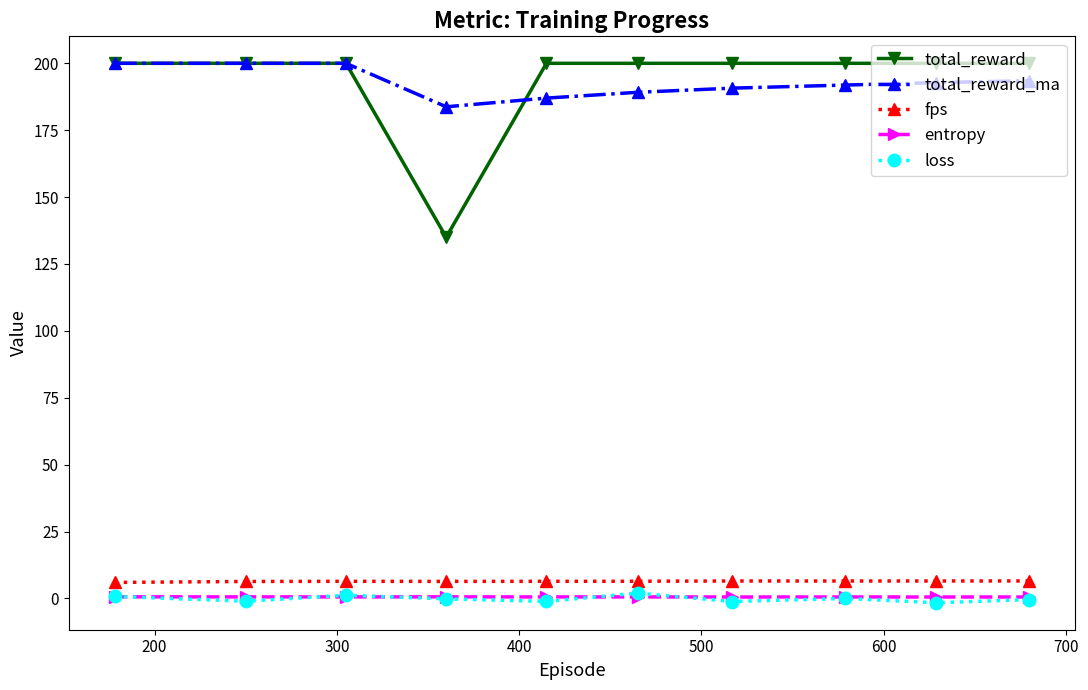

What is the maximum value shown in the chart?

200.0